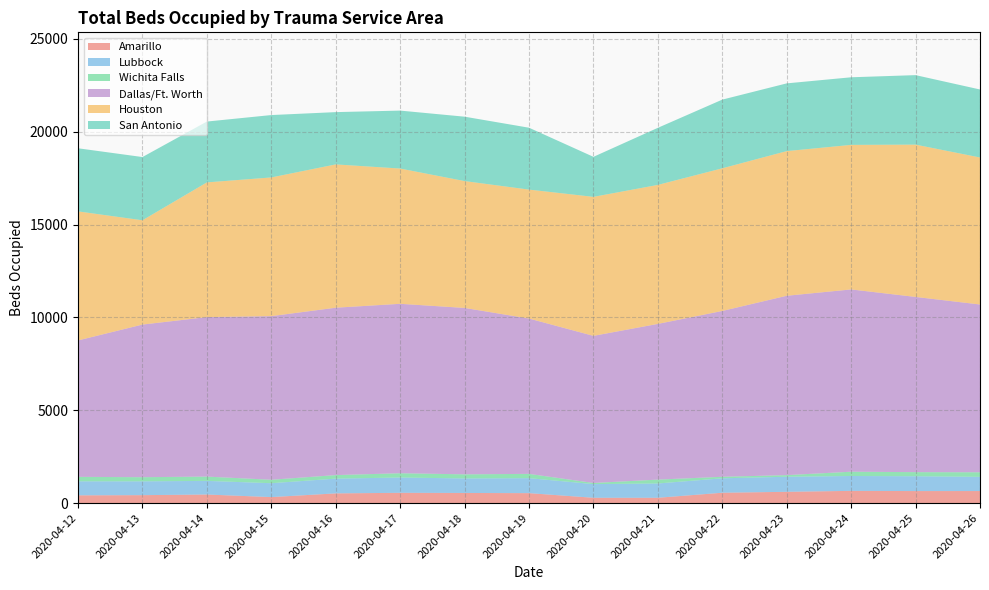

Reading right to left, extract all data points from this chart.

Amarillo: 648	647	658	607	557	286	286	535	545	553	522	322	461	427	417
Lubbock: 765	798	801	811	777	769	736	807	782	823	795	748	734	744	755
Wichita Falls: 246	221	230	87	82	209	61	231	221	231	190	186	231	223	240
Dallas/Ft. Worth: 9035	9435	9816	9659	8930	8385	7922	8364	8961	9124	9014	8811	8589	8219	7347
Houston: 7916	8202	7784	7790	7682	7485	7485	6944	6831	7284	7717	7469	7254	5616	6949
San Antonio: 3662	3742	3640	3647	3698	3074	2155	3332	3467	3120	2815	3359	3276	3405	3398